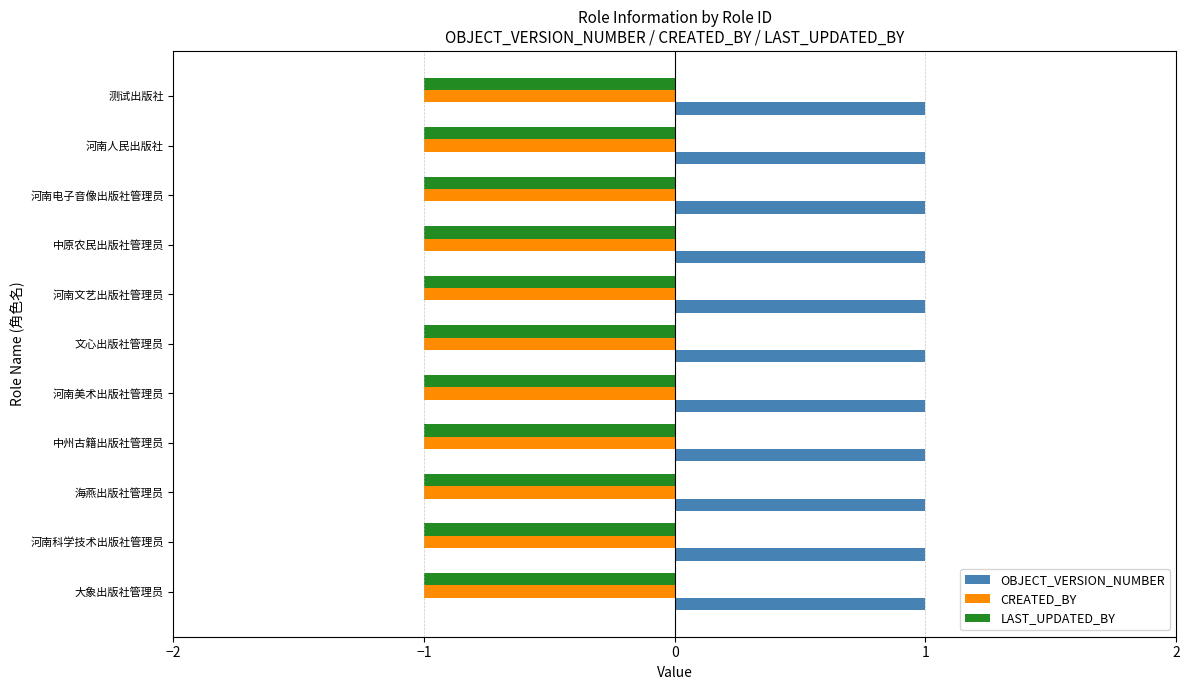

Which series has the largest total across all categories?

OBJECT_VERSION_NUMBER